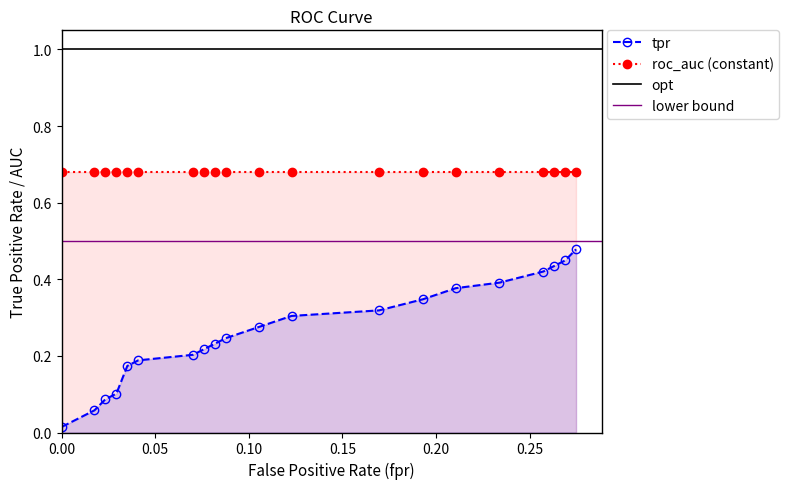

How many values in fpr are above zero?

19